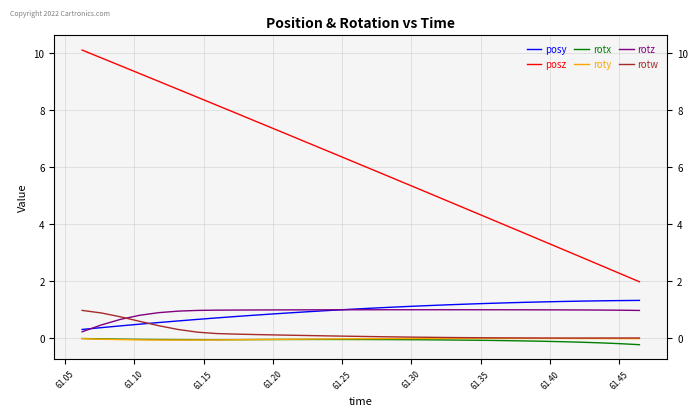

Does the chart have visible grid lines?

Yes